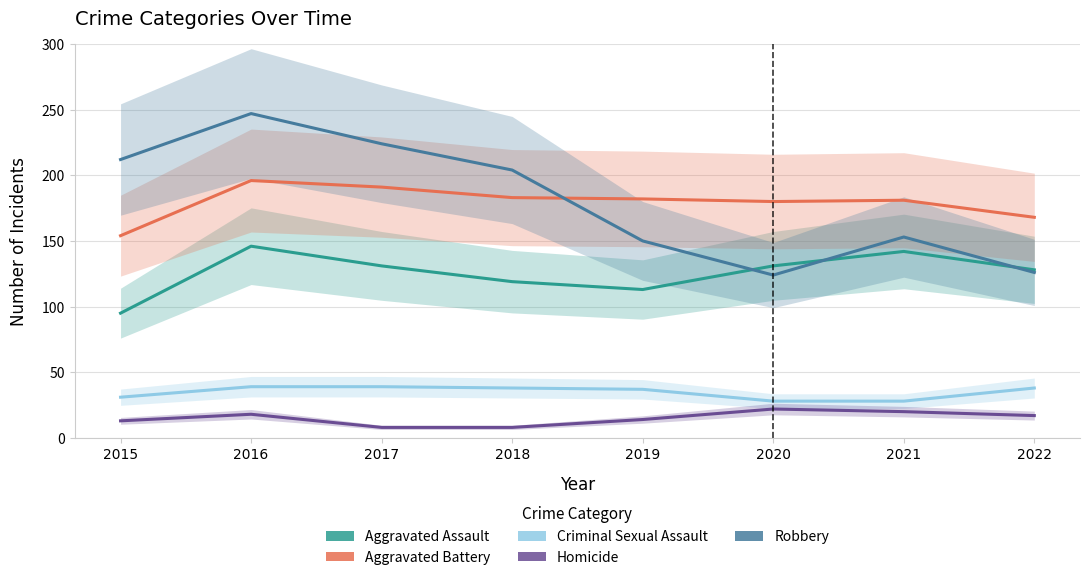

The Aggravated Assault series shows 142 at 2021. True or false?

True